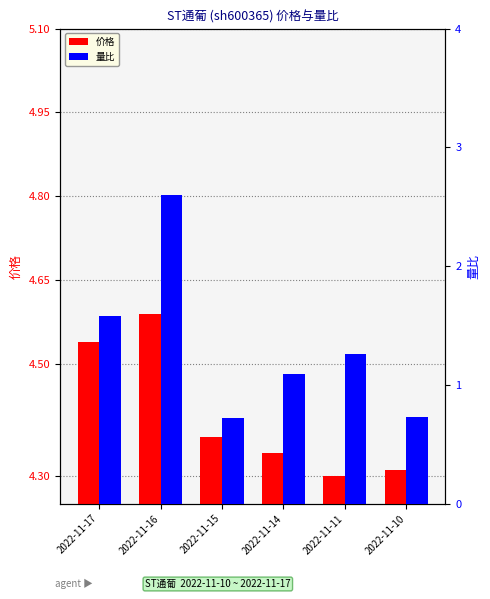

Does the chart contain stacked bars?

No